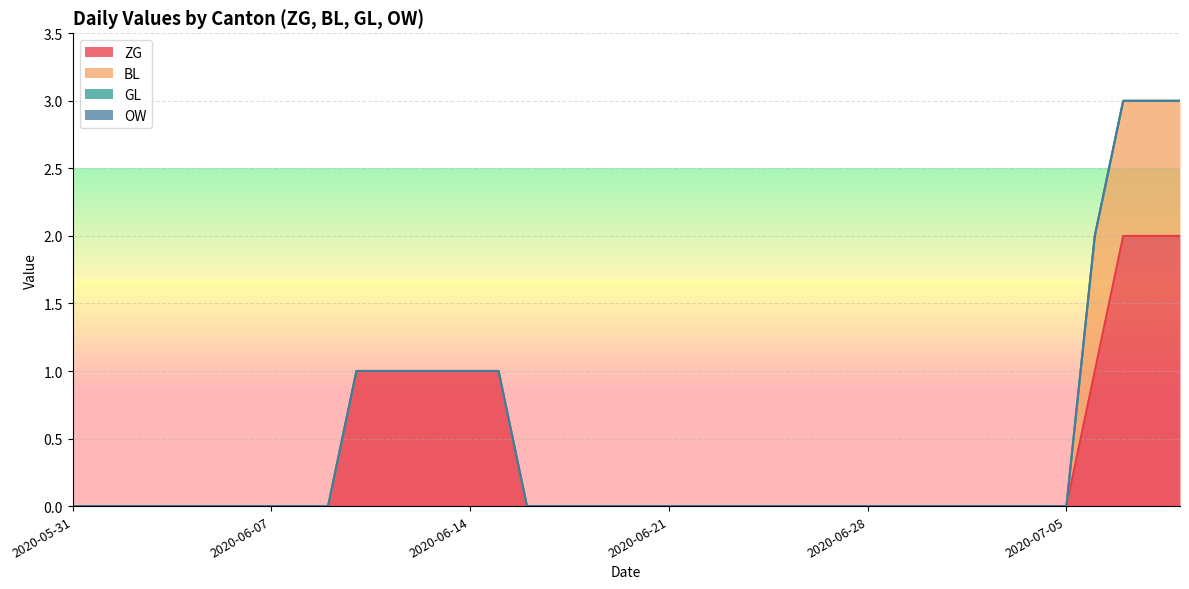

Does the chart display data point markers on the line(s)?

No